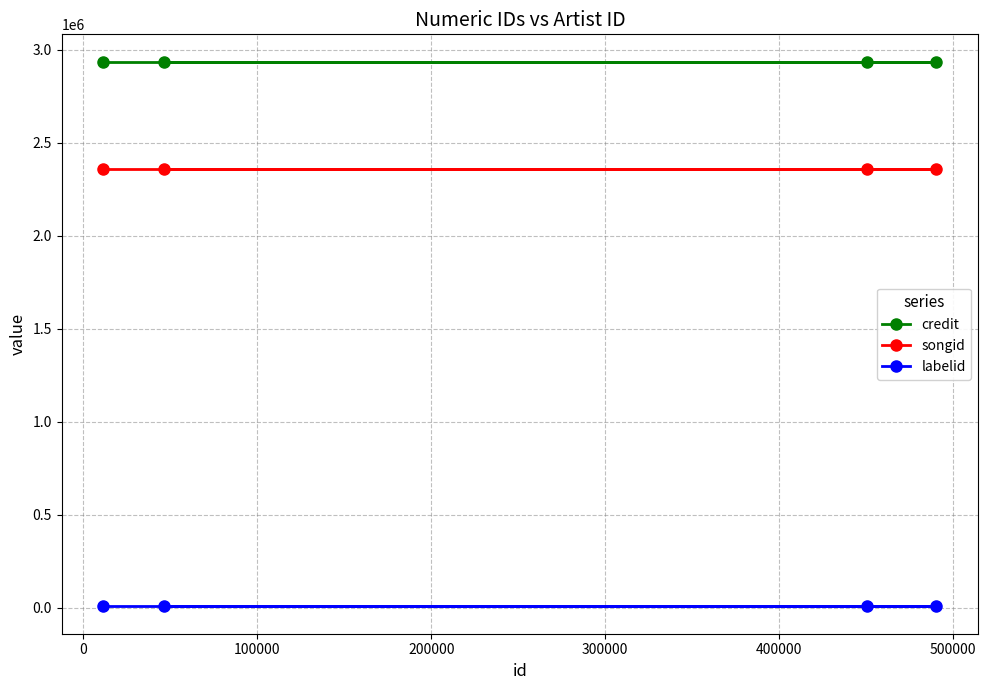

How many lines are shown in the chart?

3